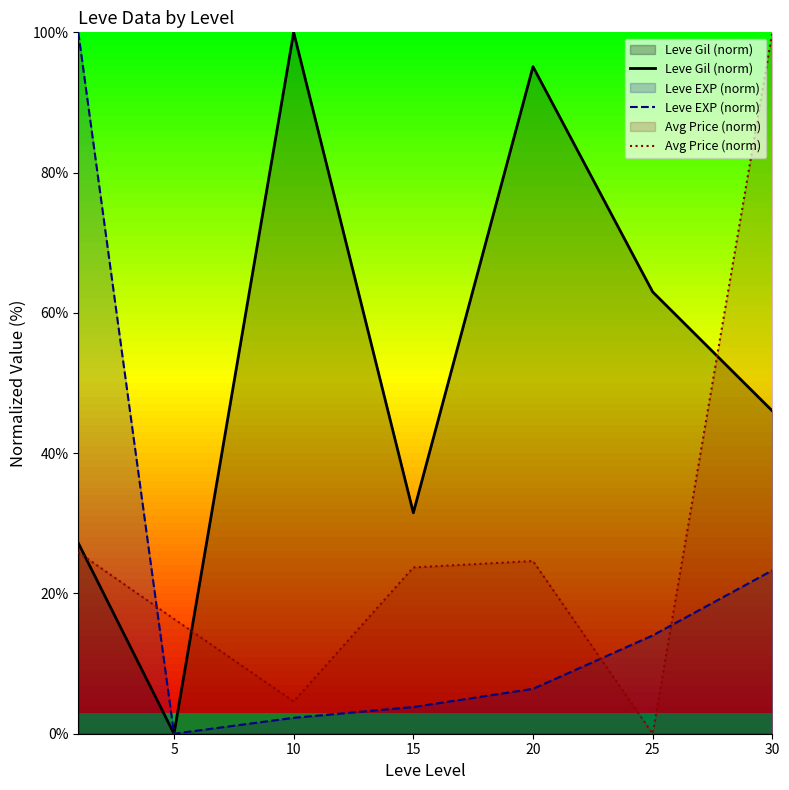

How many interior local peaks does the Leve Gil (norm) series have?

2